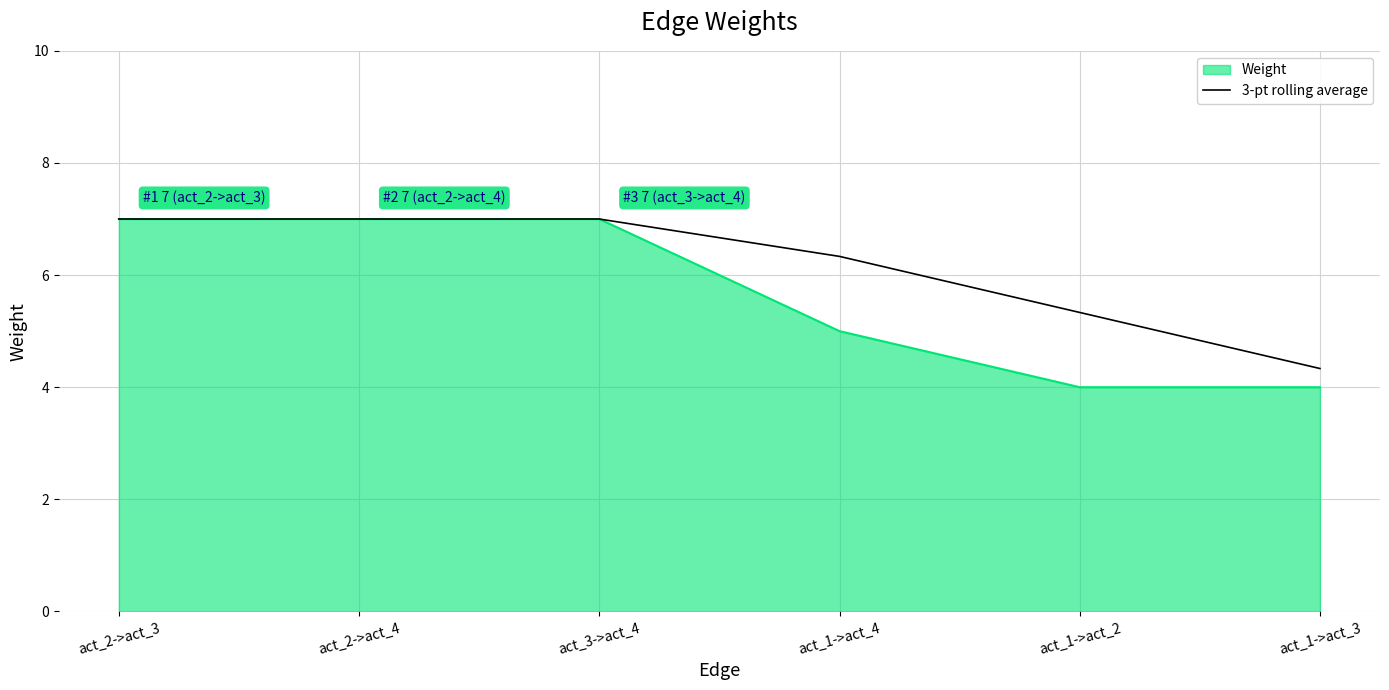

List the series in order of their overall mean, lowest first.

Weight, 3-pt rolling average